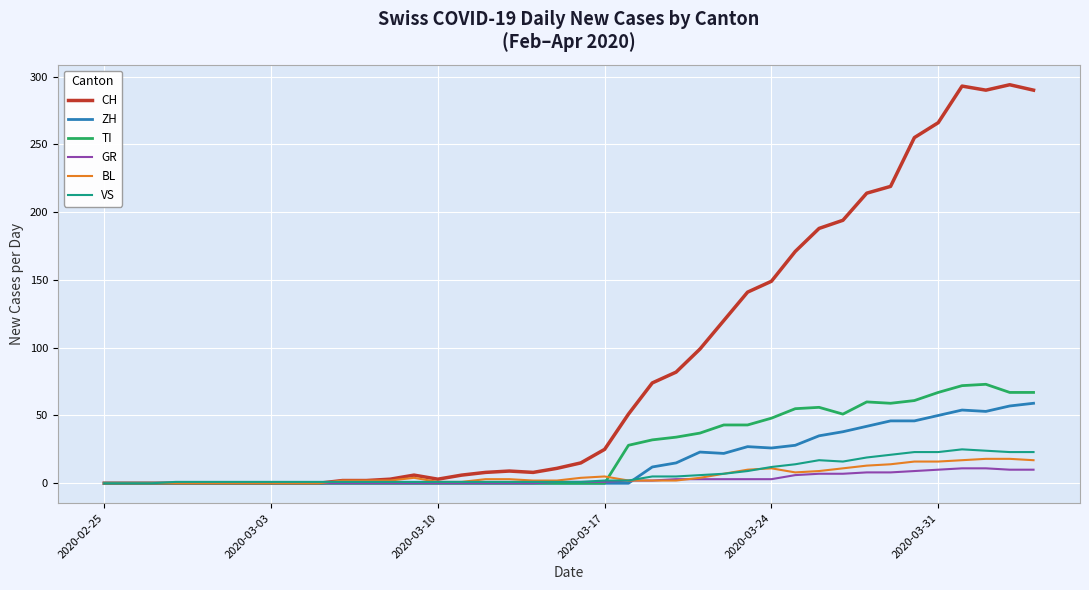

List the series in order of their peak value, lowest first.

GR, BL, VS, ZH, TI, CH